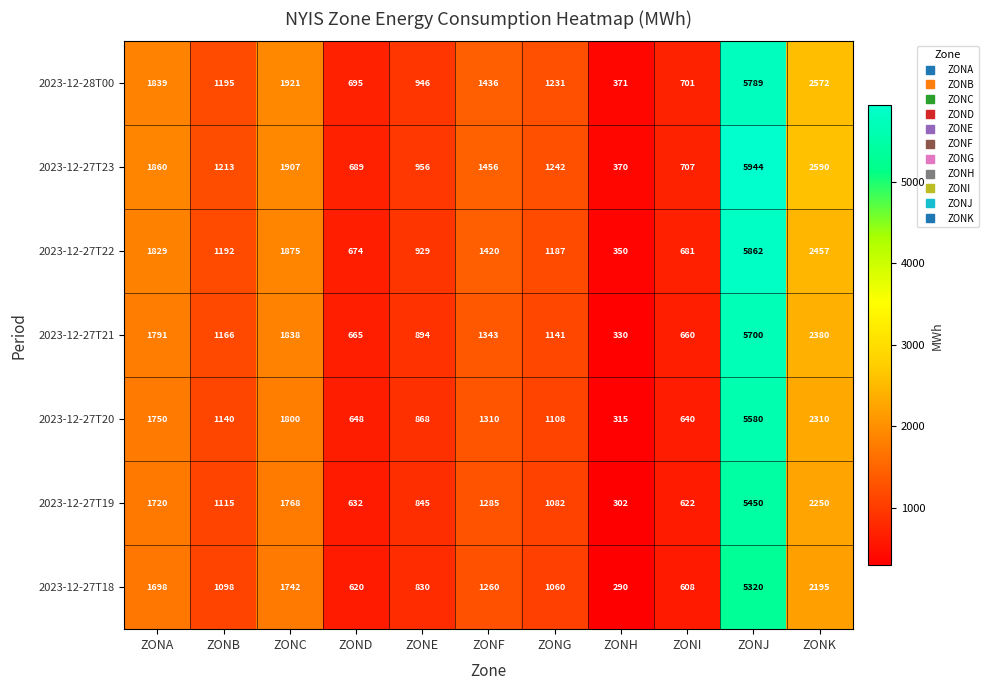

What is the lowest value of the 2023-12-27T23 series?

370